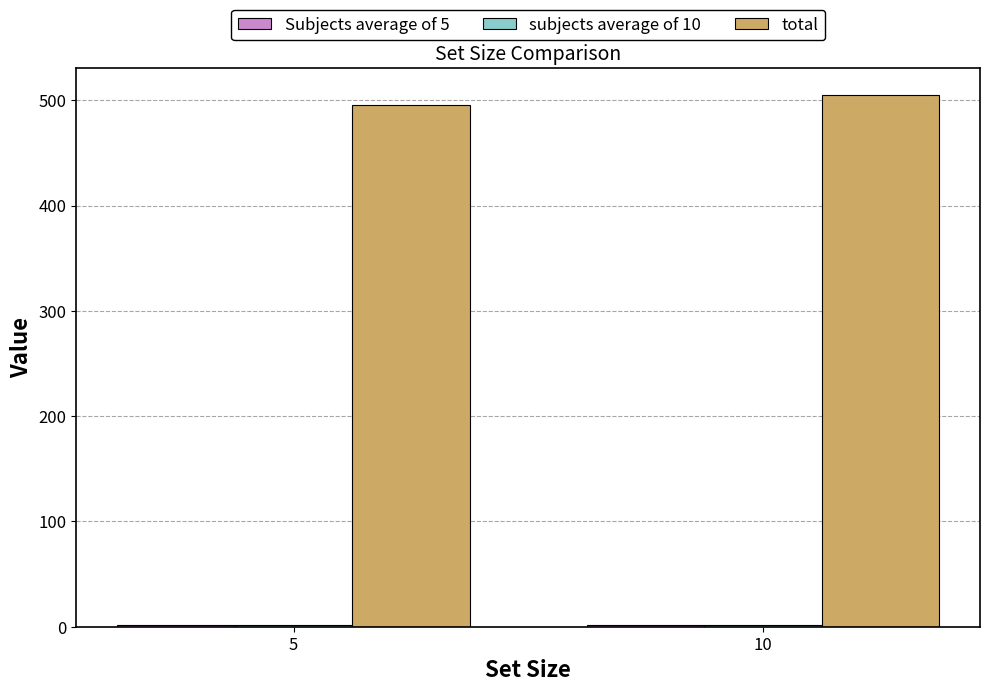

The value of total at 10 is 505.0. True or false?

True